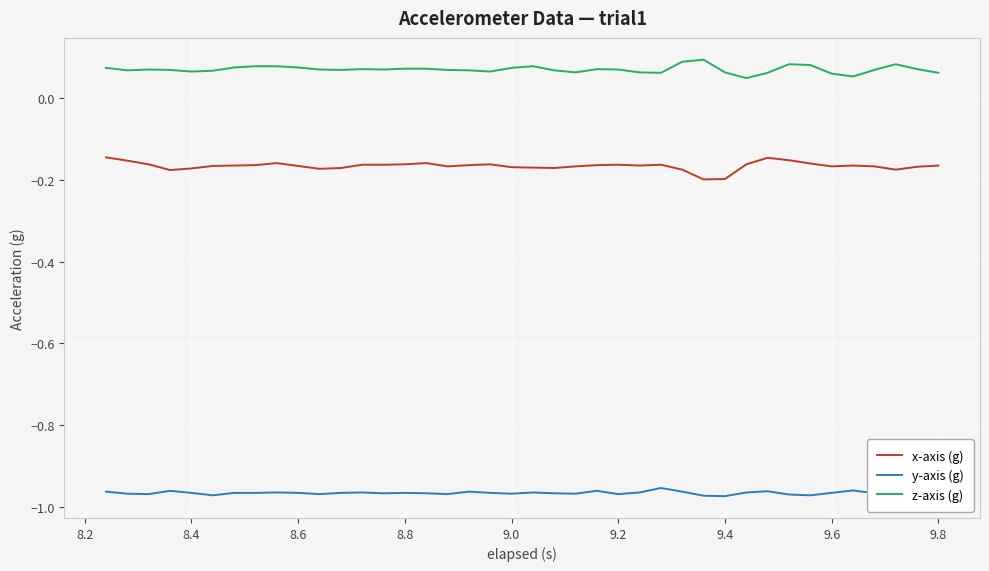

True or false: z-axis (g) and x-axis (g) intersect in this chart.

False